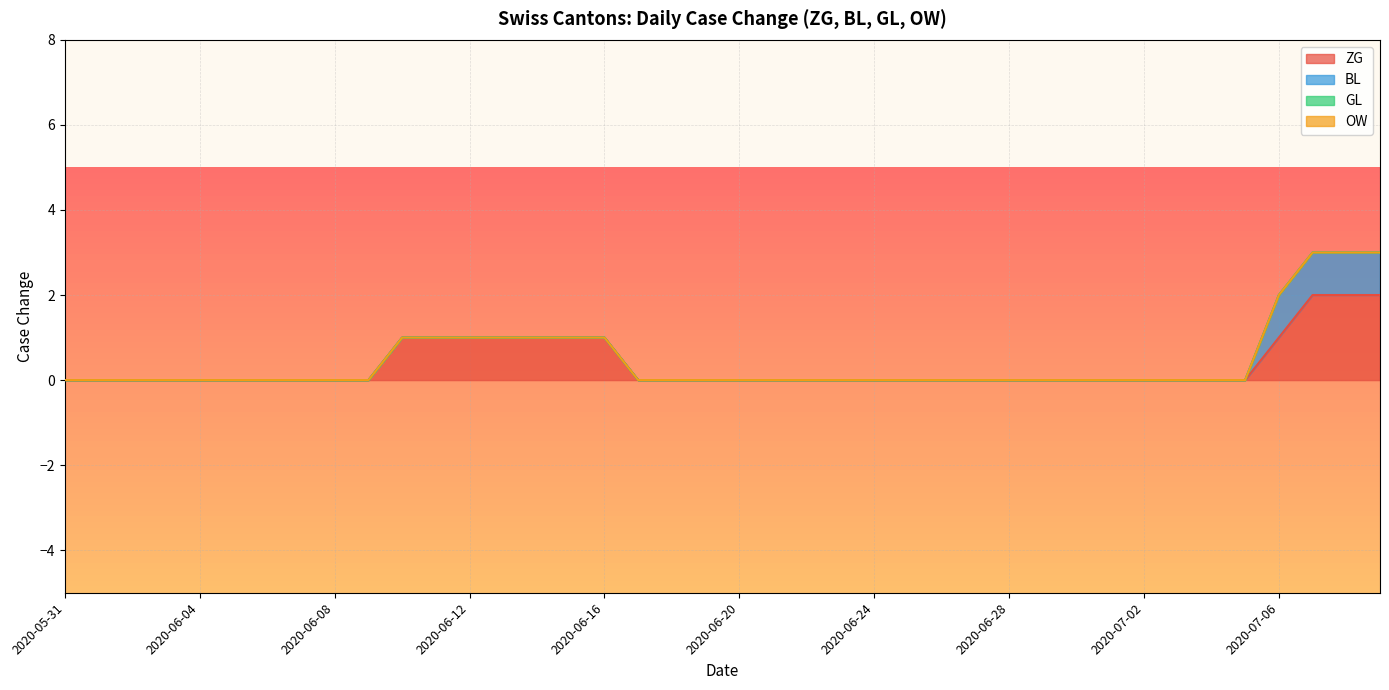

At which category is the sum across all series the highest?

2020-07-07